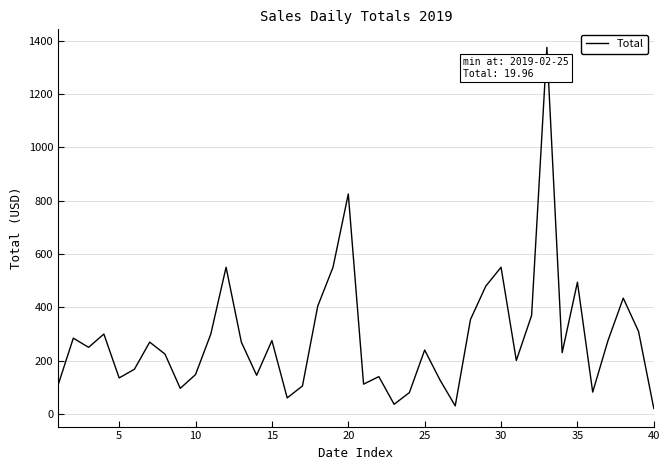

What is the difference between the maximum and minimum values?

1355.0